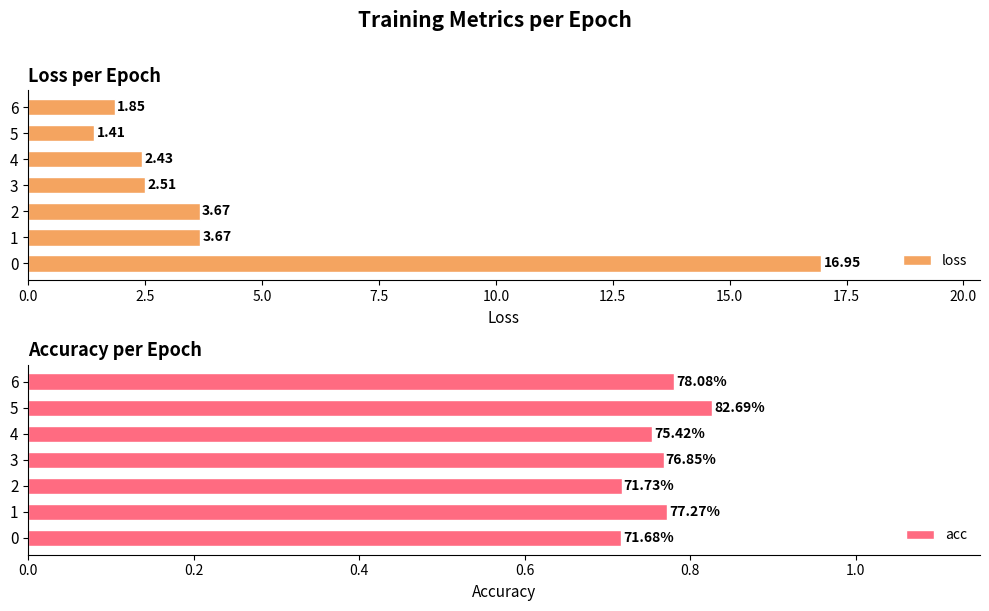

Count the number of categories in the chart.

7